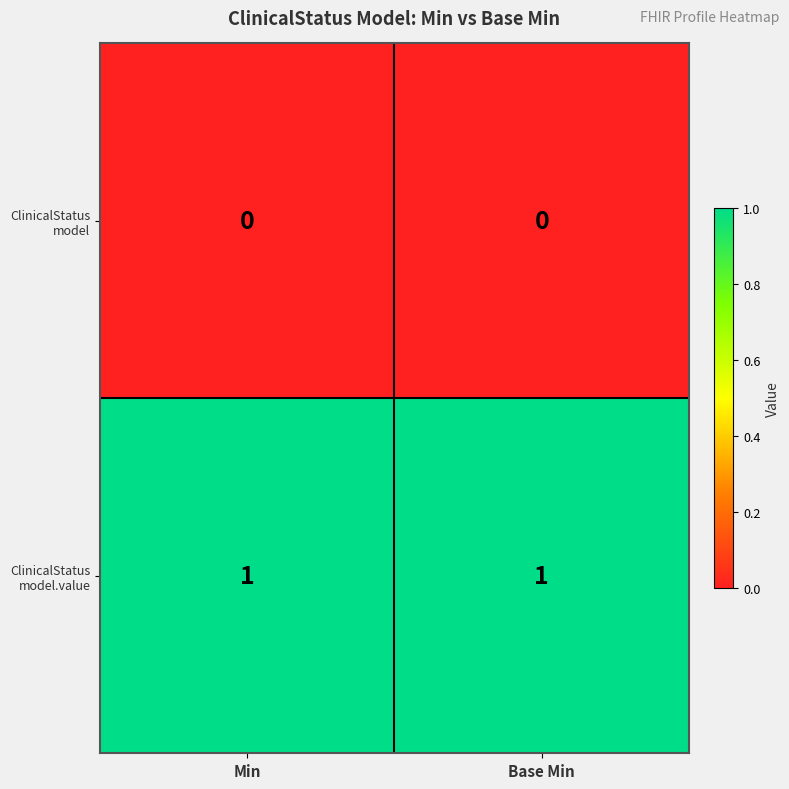

Which series has the widest spread of values?

ClinicalStatus model